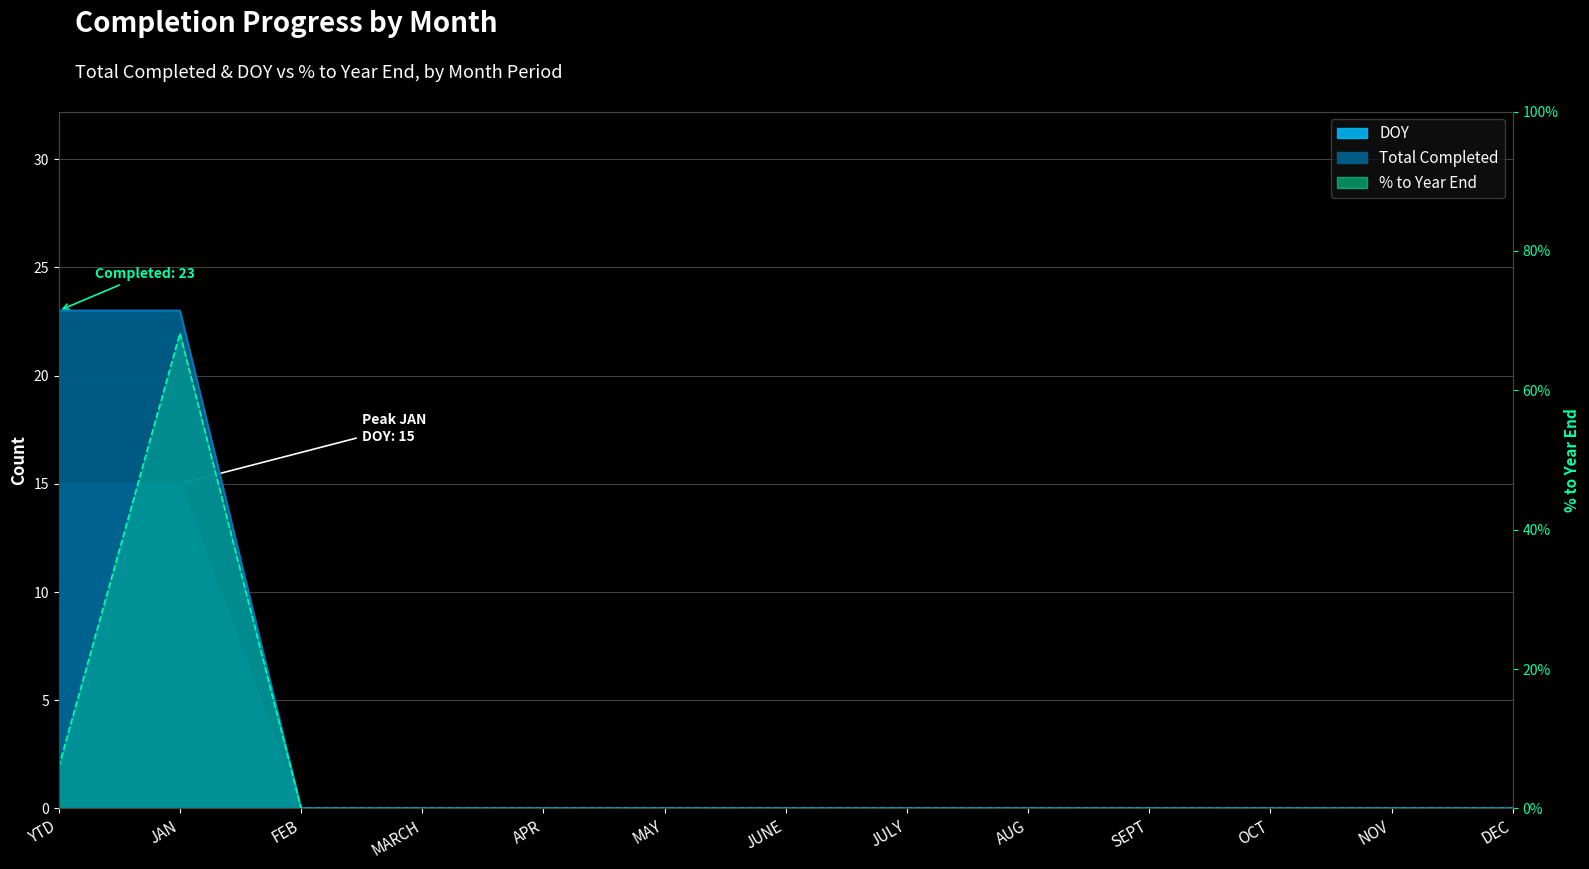

True or false: Total Completed and DOY intersect in this chart.

False